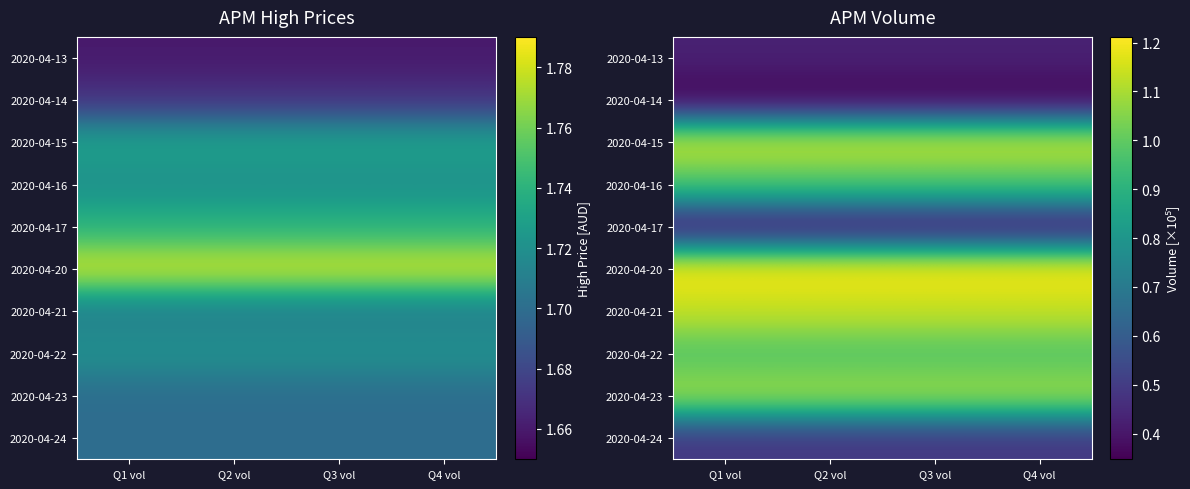

At which category does the chart reach its minimum across all series?

Q1 vol